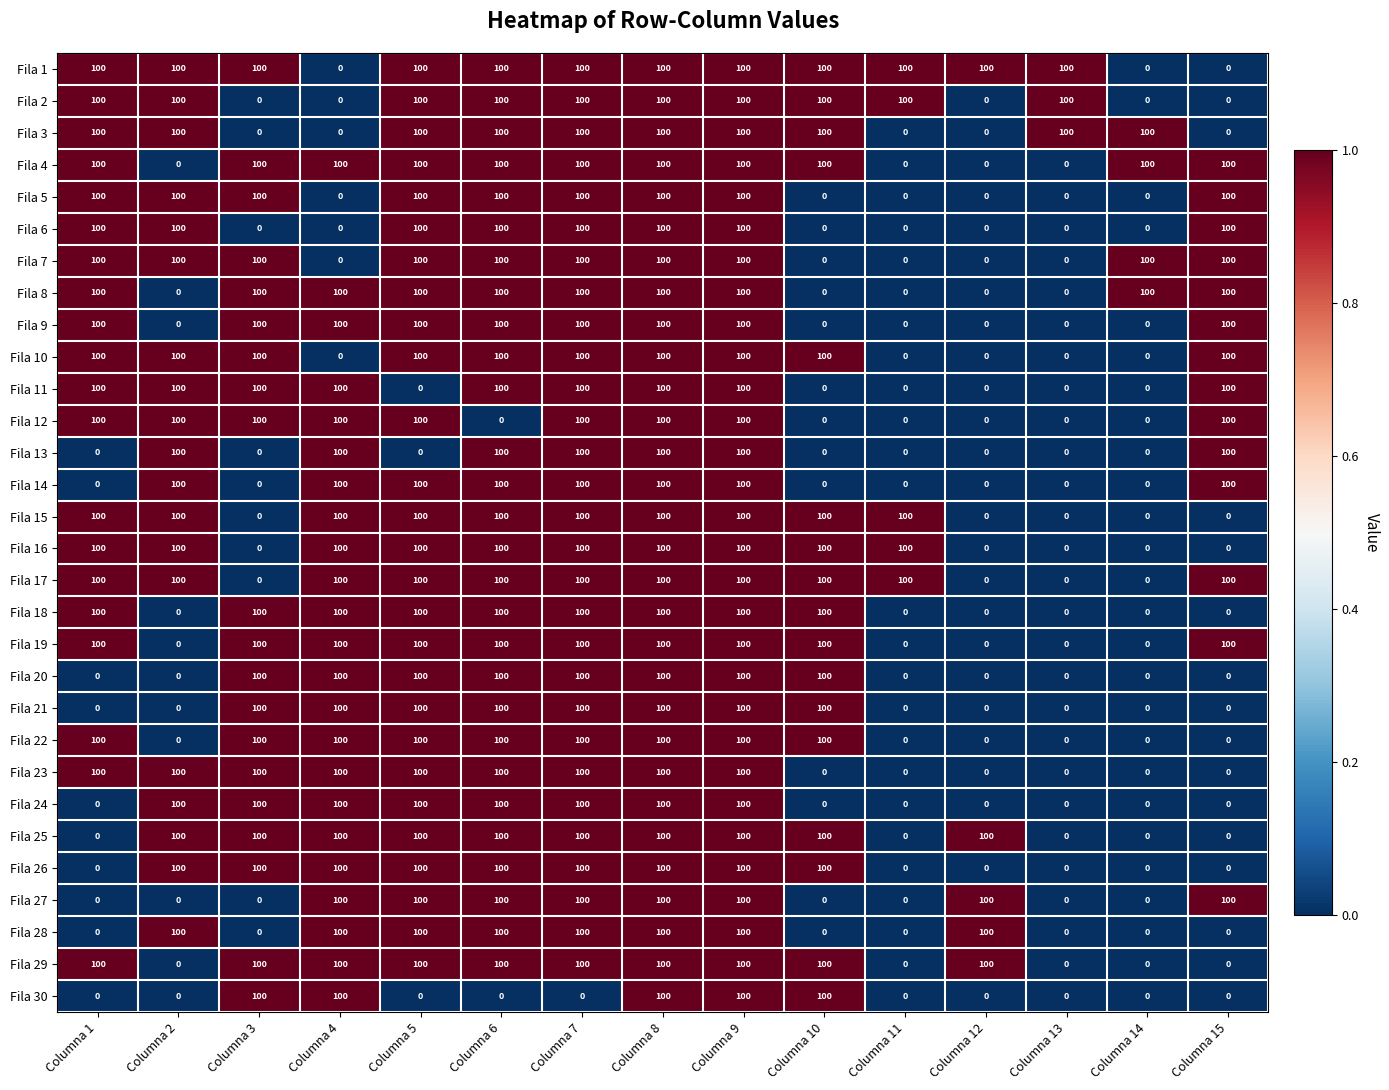

What is the greatest value displayed?

100